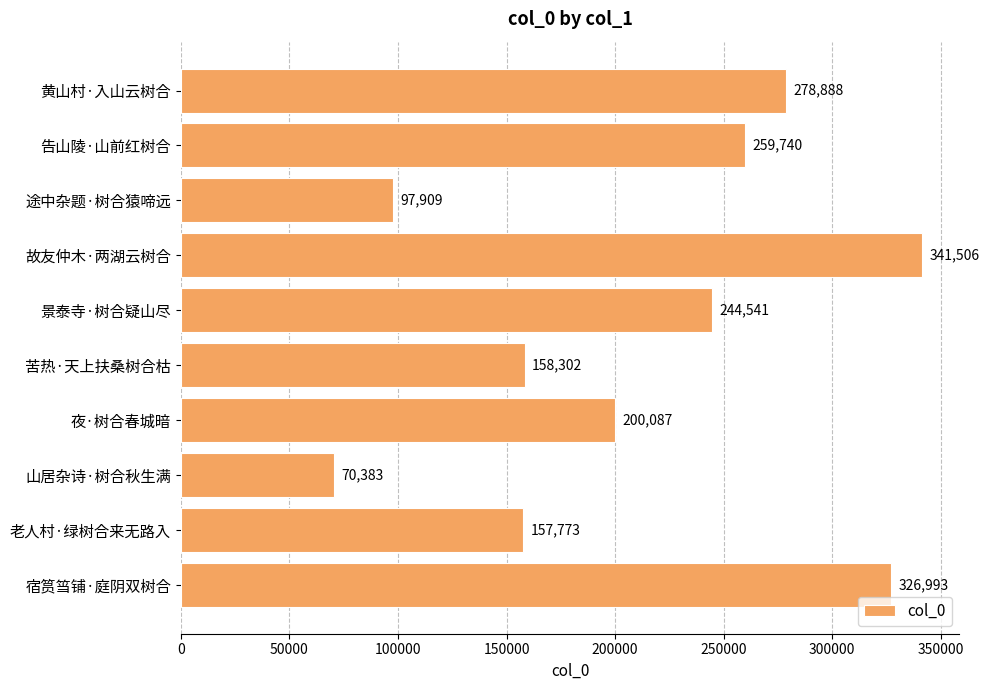

Is it true that the value at 途中杂题·树合猿啼远 is 42839?

False